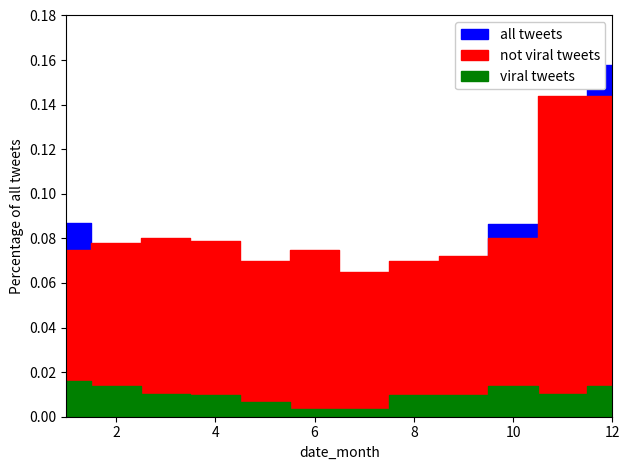

The value of all tweets at 1 is 0.1. True or false?

True